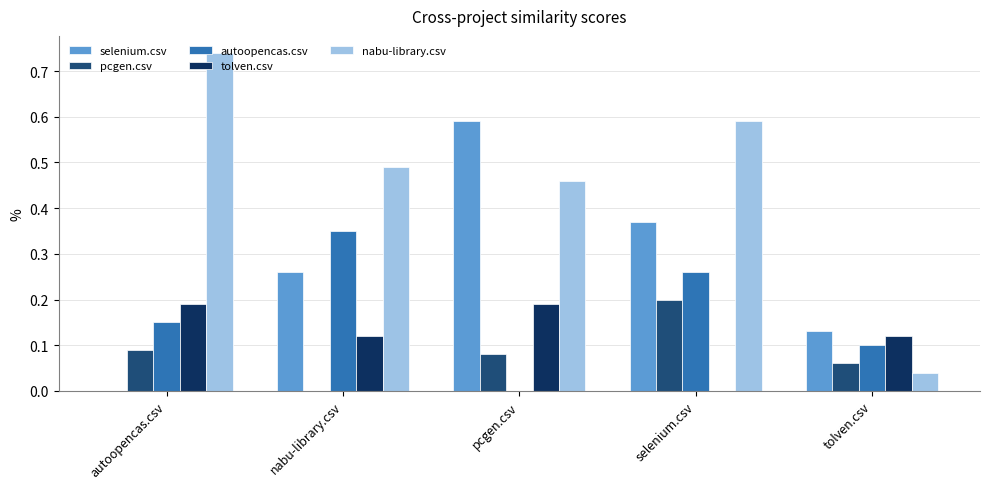

Is the value of pcgen.csv at selenium.csv greater than the value of selenium.csv at nabu-library.csv?

No